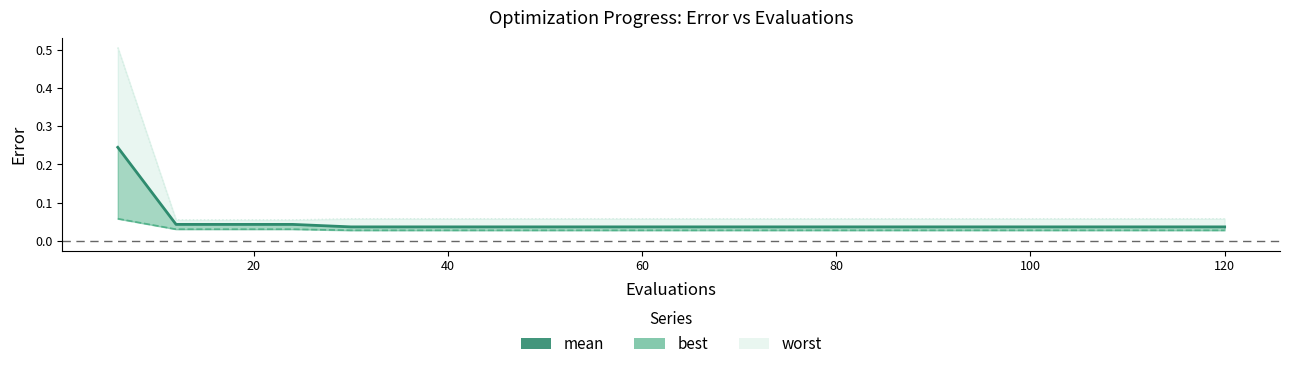

What is the difference between the maximum and minimum values in the worst series?

0.5